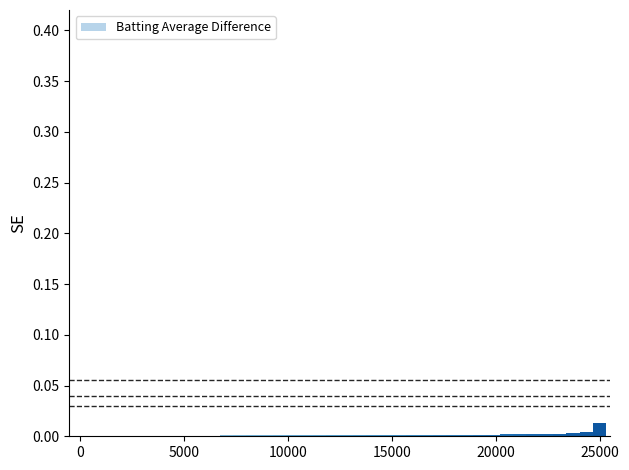

How many series are shown in this chart?

1